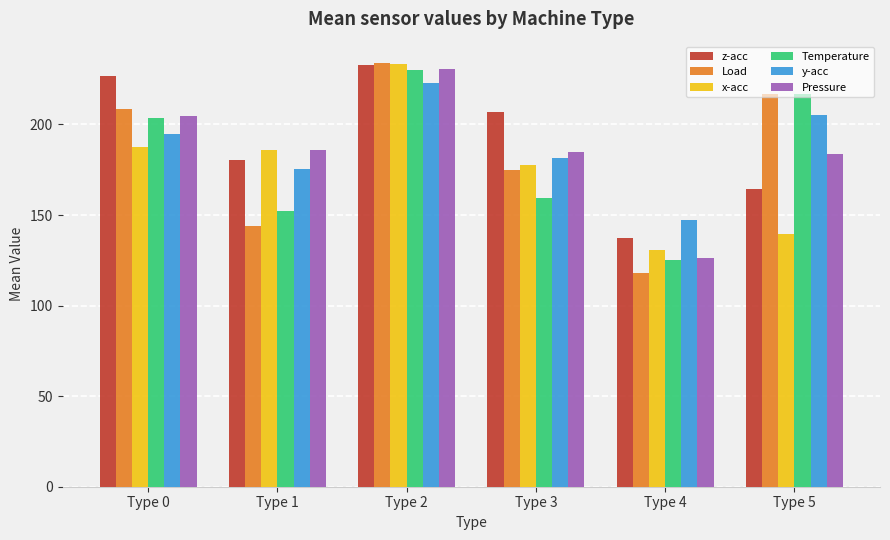

Which series has the largest range (max minus min)?

Load